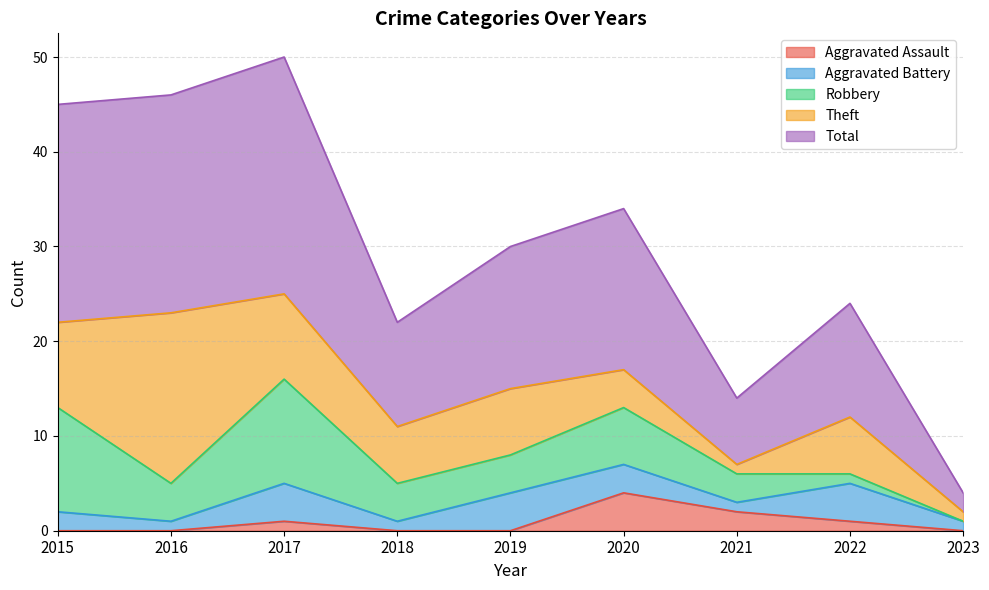

Rank the series at 2023 from highest to lowest value.

Total, Aggravated Battery, Theft, Aggravated Assault, Robbery